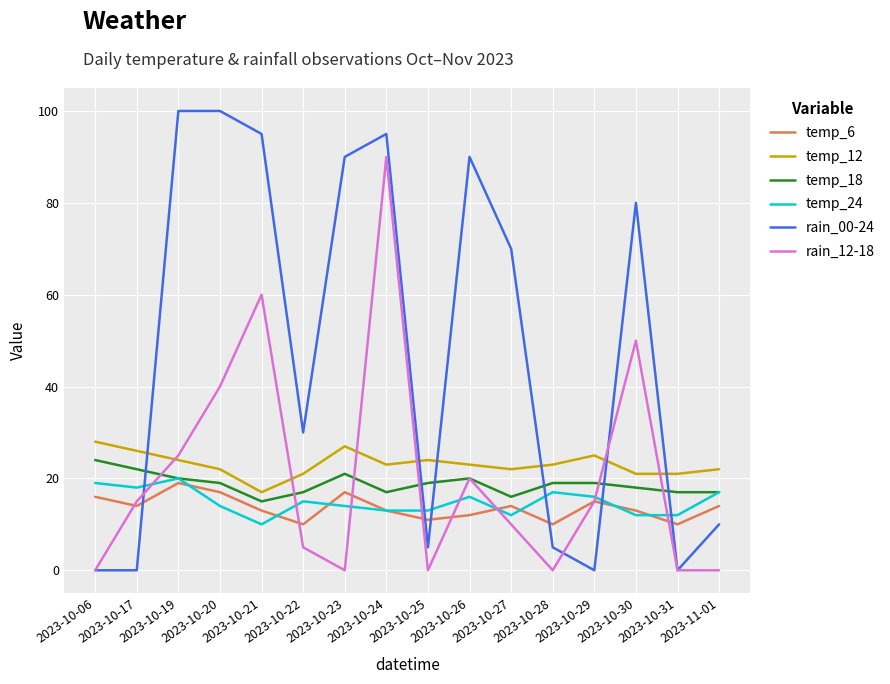

True or false: temp_24 and temp_12 cross at least once.

False